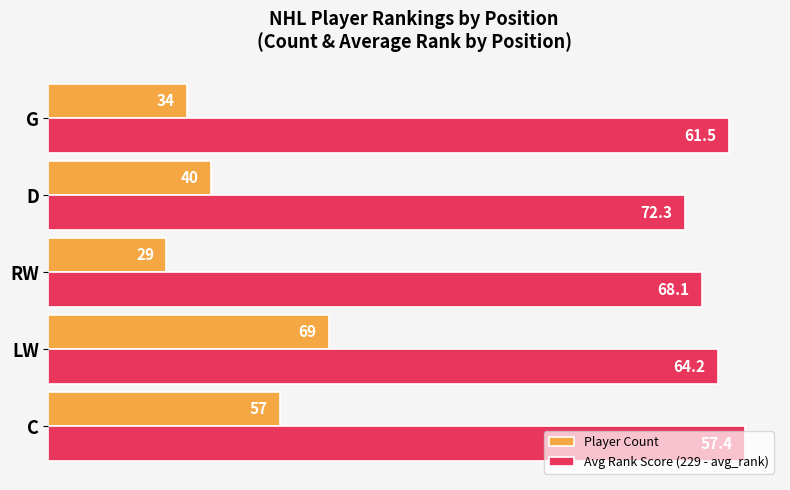

Is it true that Player Count equals 34.0 at G?

True